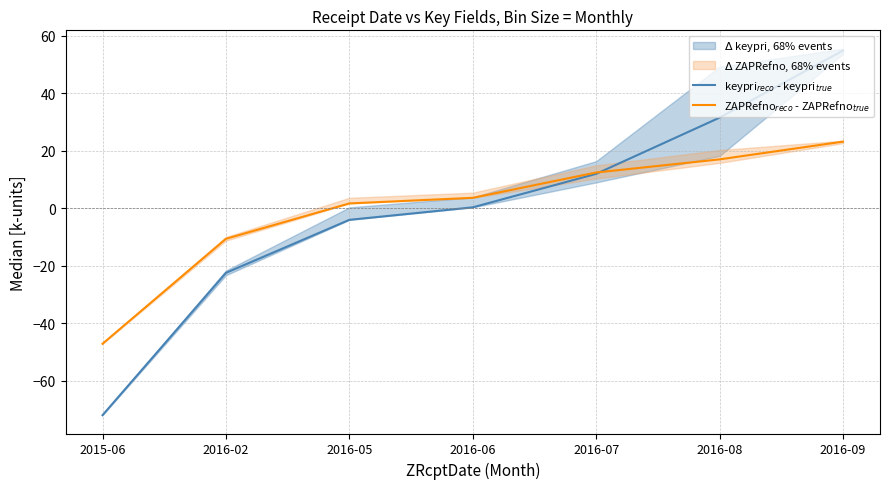

The value of ZAPRefno$_{reco}$ - ZAPRefno$_{true}$ at 2016-06 is 6.3. True or false?

False